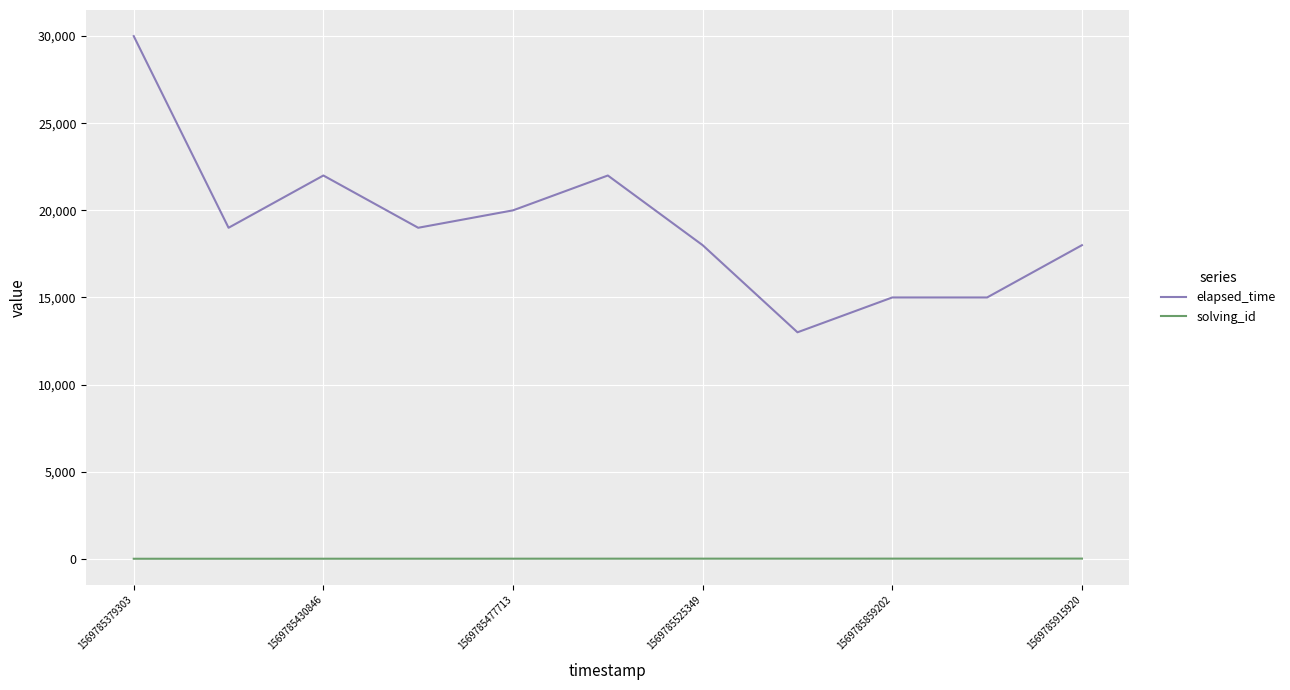

Rank the series by their maximum value, from lowest to highest.

solving_id, elapsed_time